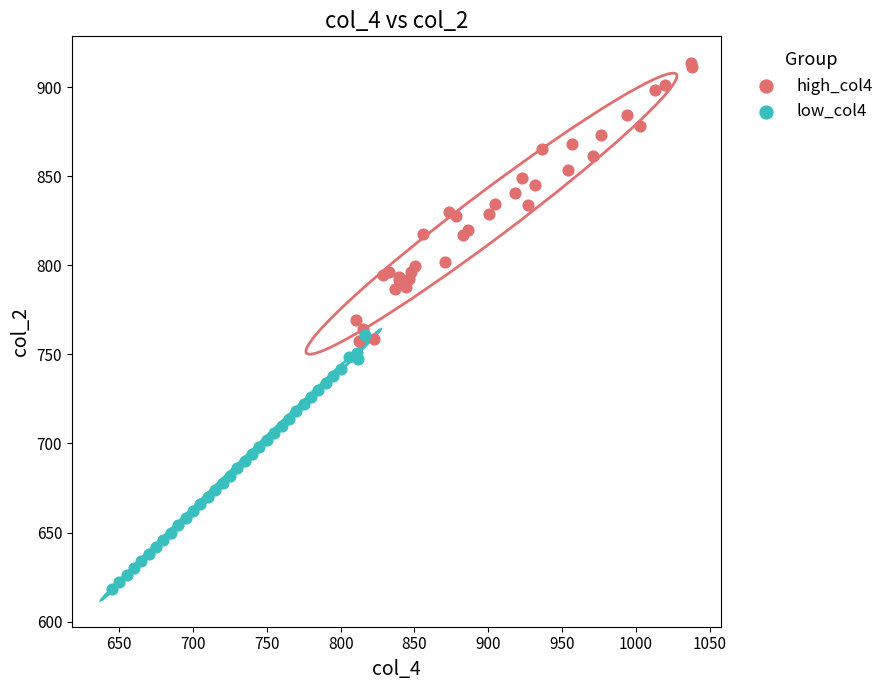

Which series contains the lowest Y value?

low_col4